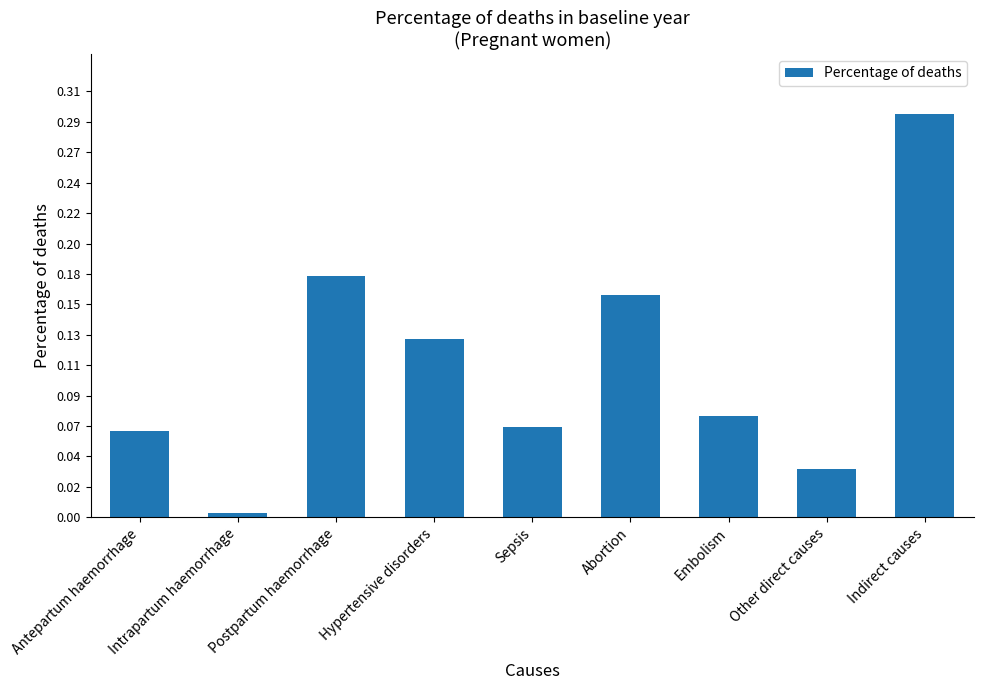

Rank the categories by value from lowest to highest.

Intrapartum haemorrhage, Other direct causes, Antepartum haemorrhage, Sepsis, Embolism, Hypertensive disorders, Abortion, Postpartum haemorrhage, Indirect causes